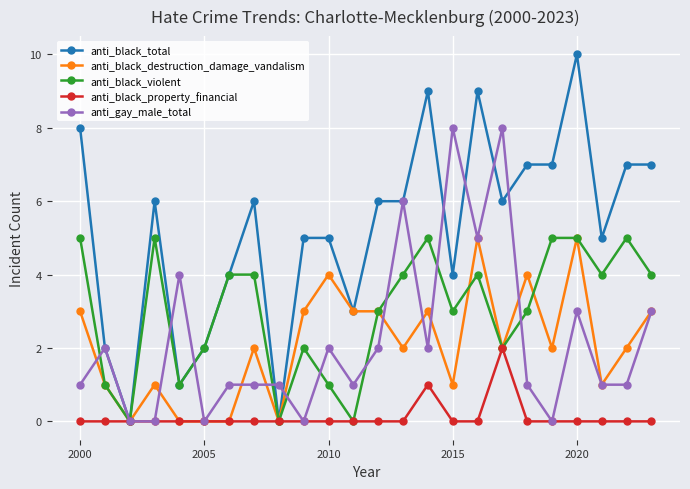

Which series has the largest range (max minus min)?

anti_black_total